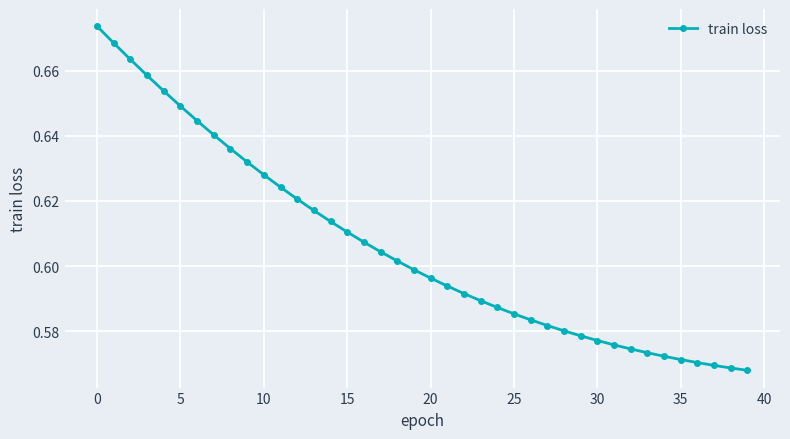

Count the values in the range 0 to 1.

40